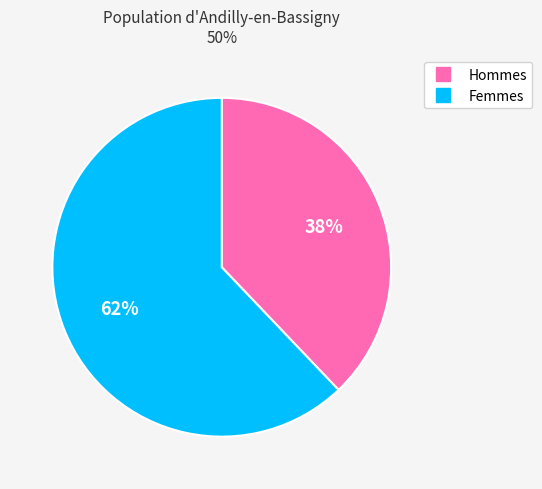

To the nearest percent, what is the difference between the largest and smallest slice percentages?

24%